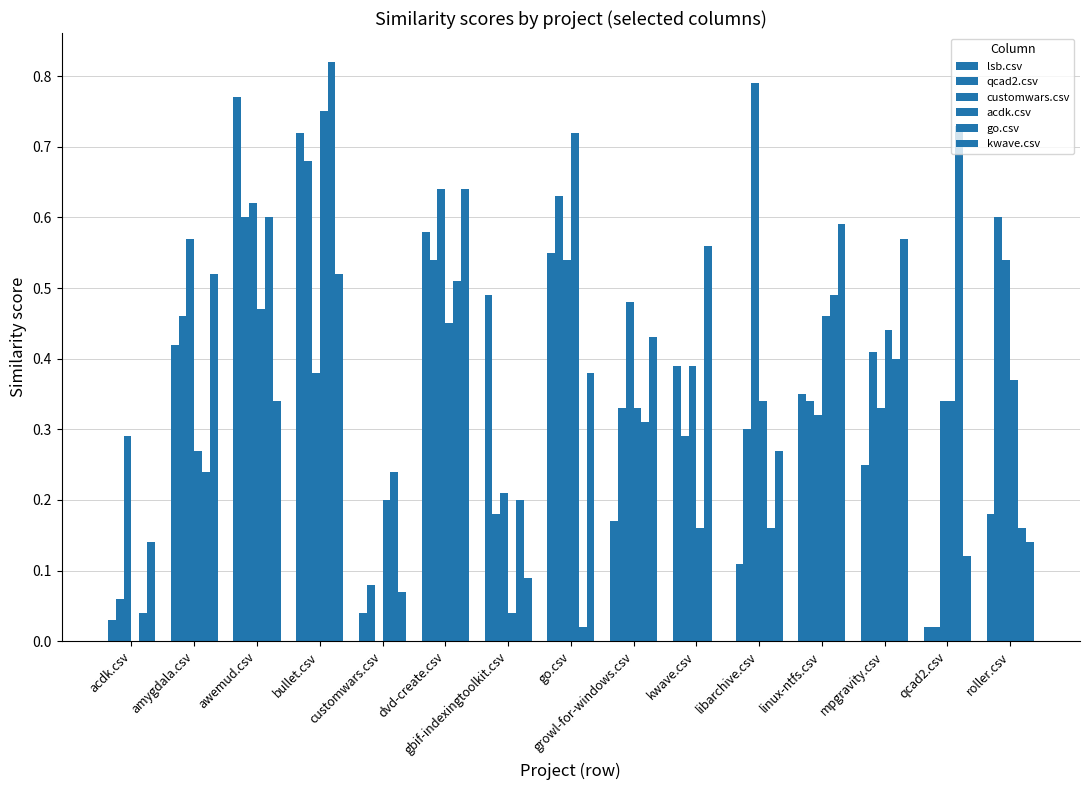

Which has a higher value, customwars.csv or roller.csv?

roller.csv